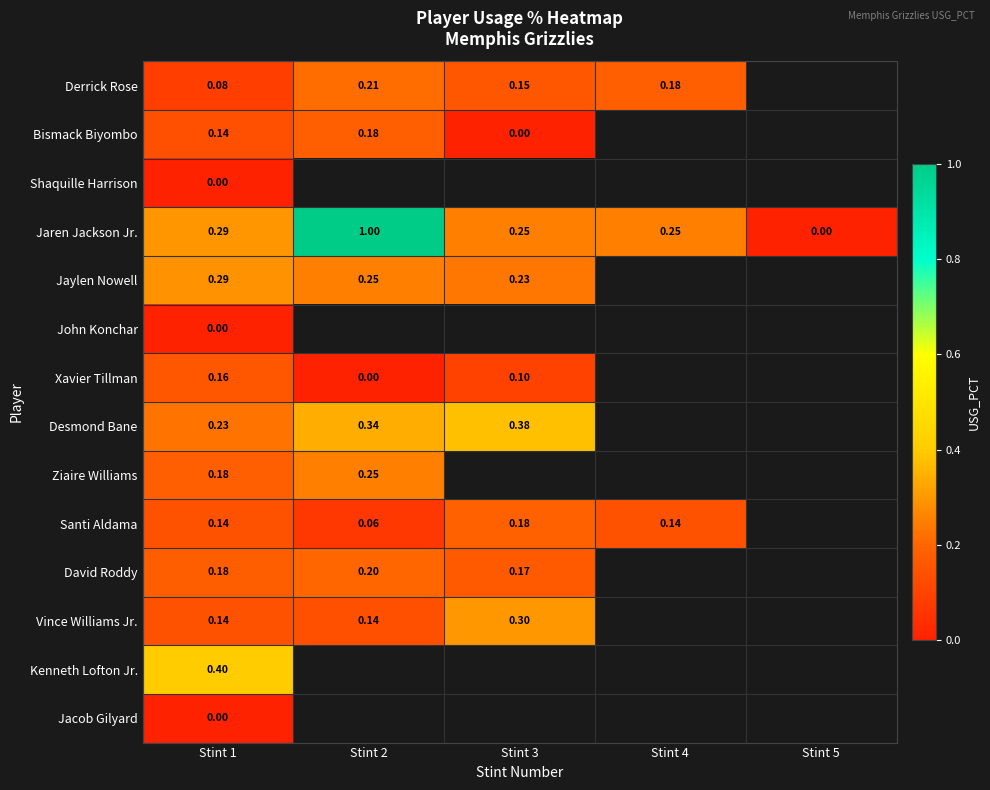

At how many categories does at least one series exceed 0?

4